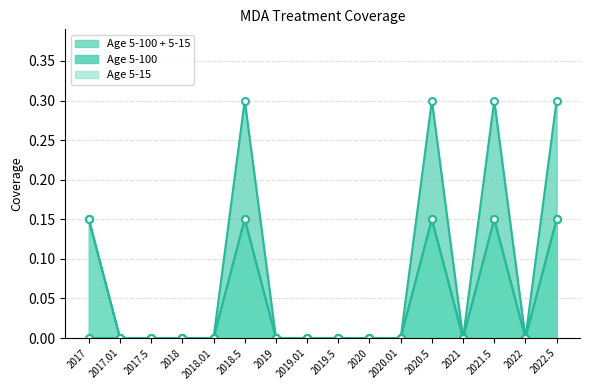

What is the difference between the Age 5-15 values at 2019.01 and 2020.5?

0.1